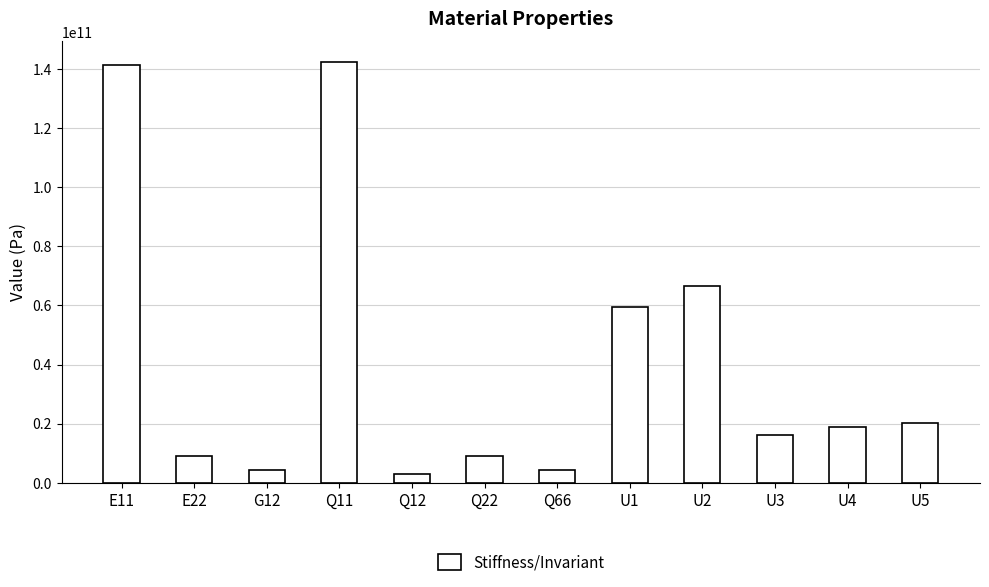

Which label corresponds to the smallest value in the chart?

Q12